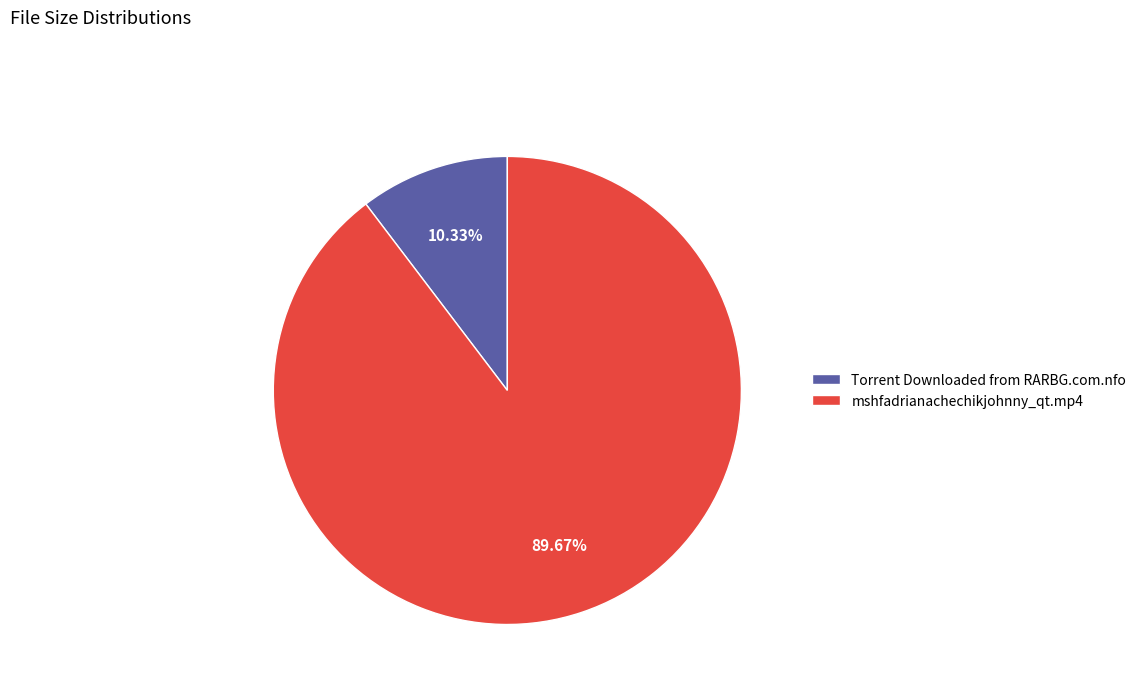

Do mshfadrianachechikjohnny_qt.mp4 and Torrent Downloaded from RARBG.com.nfo together represent more than half of the pie?

Yes